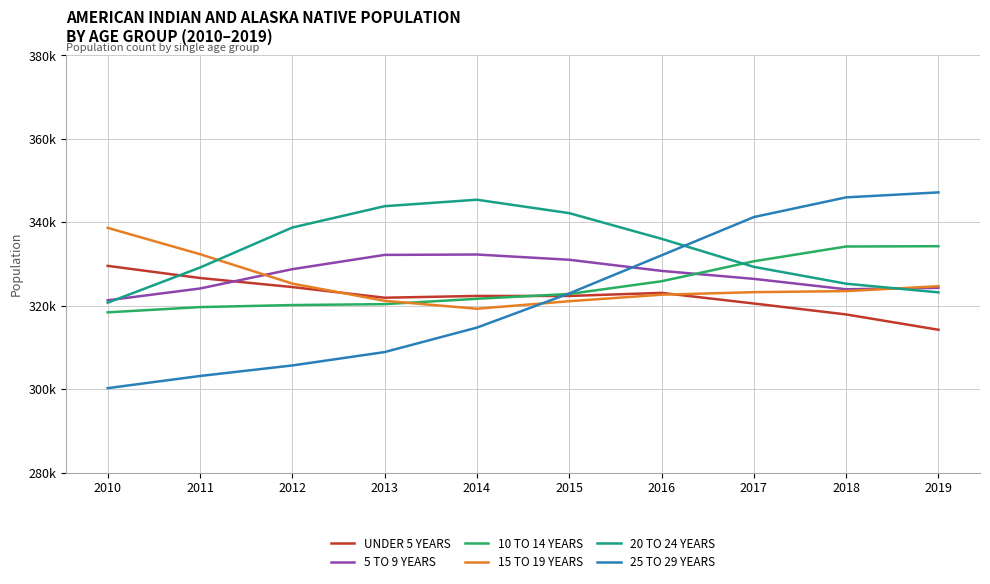

Does the chart have visible grid lines?

Yes